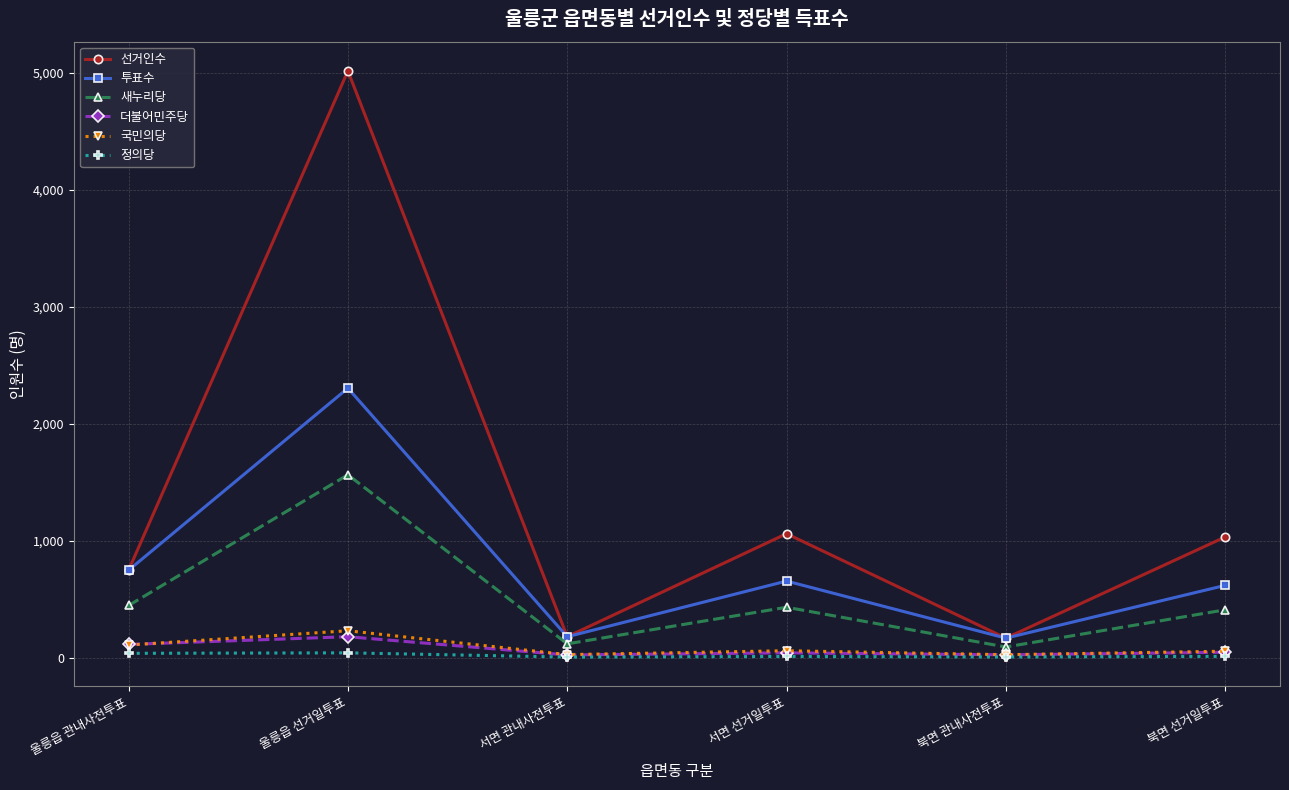

What is the difference between the maximum and second lowest values in the 더불어민주당 series?

155